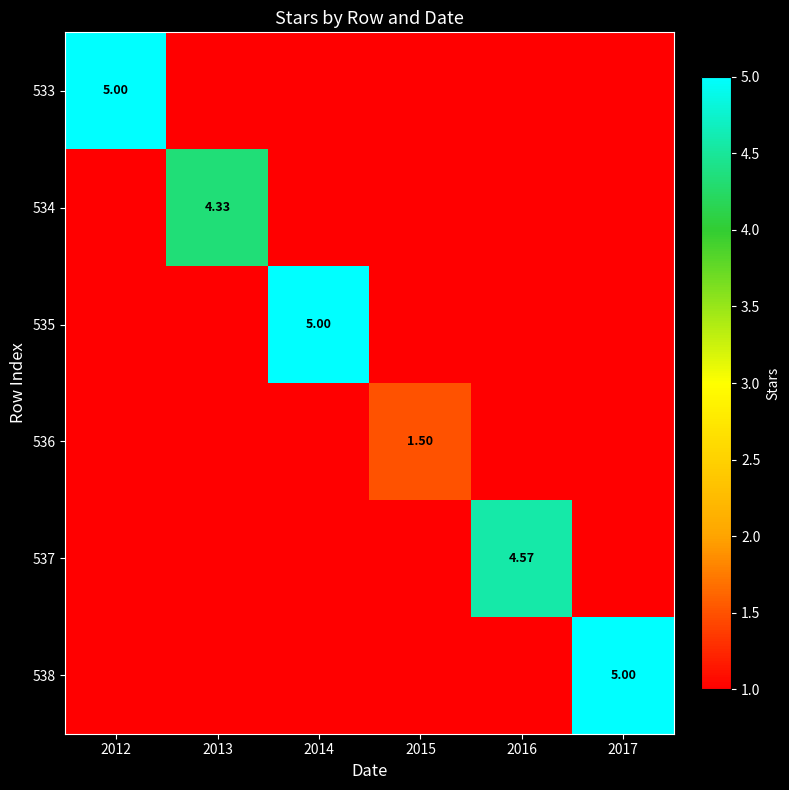

Is the value of 535 at 2015 greater than the value of 533 at 2017?

No